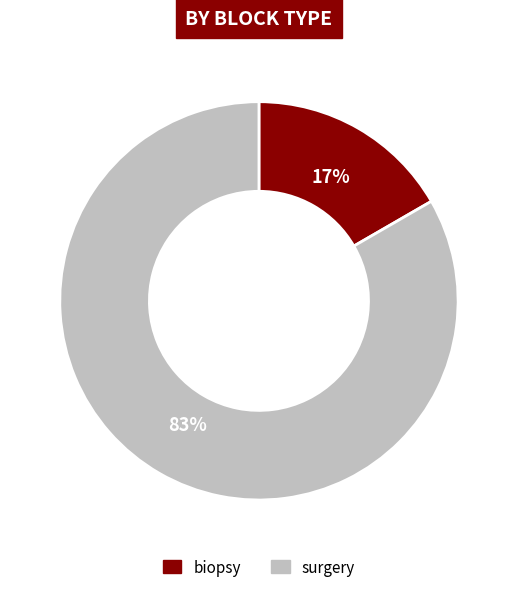

Is there any slice that represents more than half of the pie?

Yes